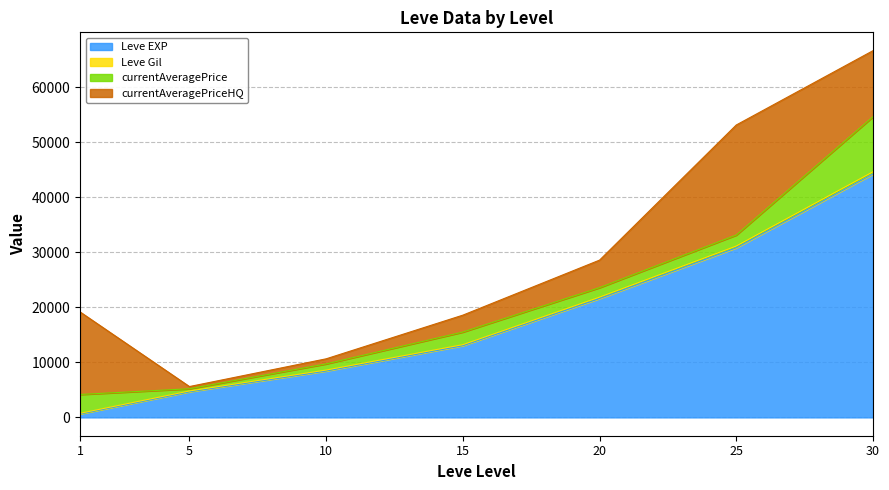

The value of Leve EXP at 10 is 11346. True or false?

False